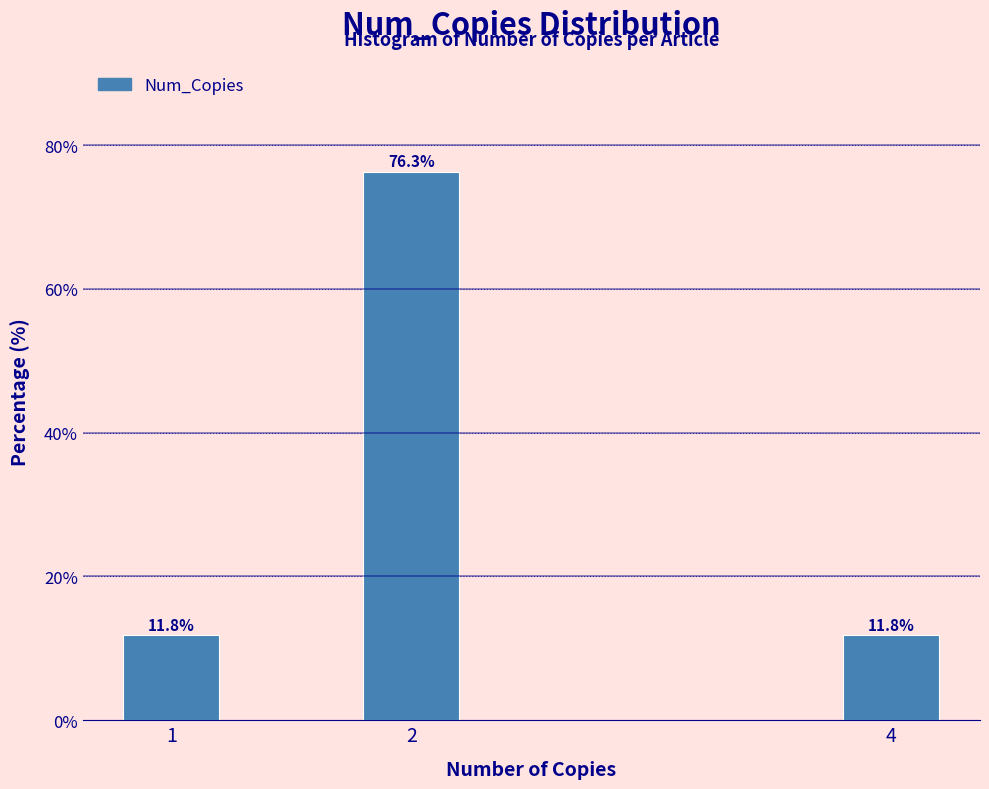

Reading left to right, transcribe all the data shown in this chart.

1=11.8	2=76.3	4=11.8